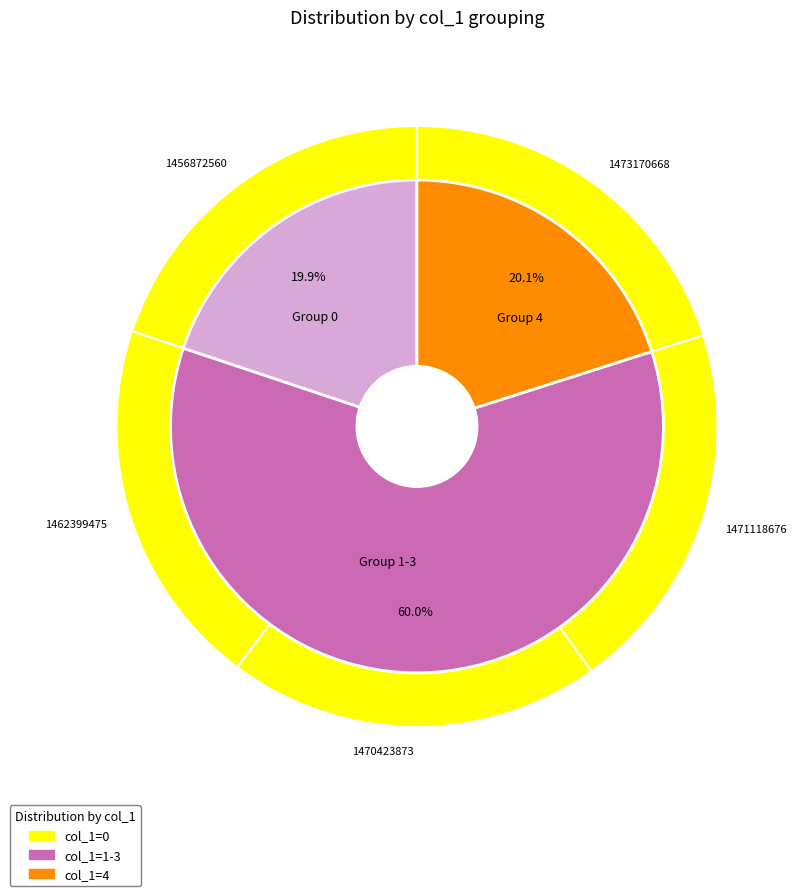

What portion of the pie excludes 0?

100.0%